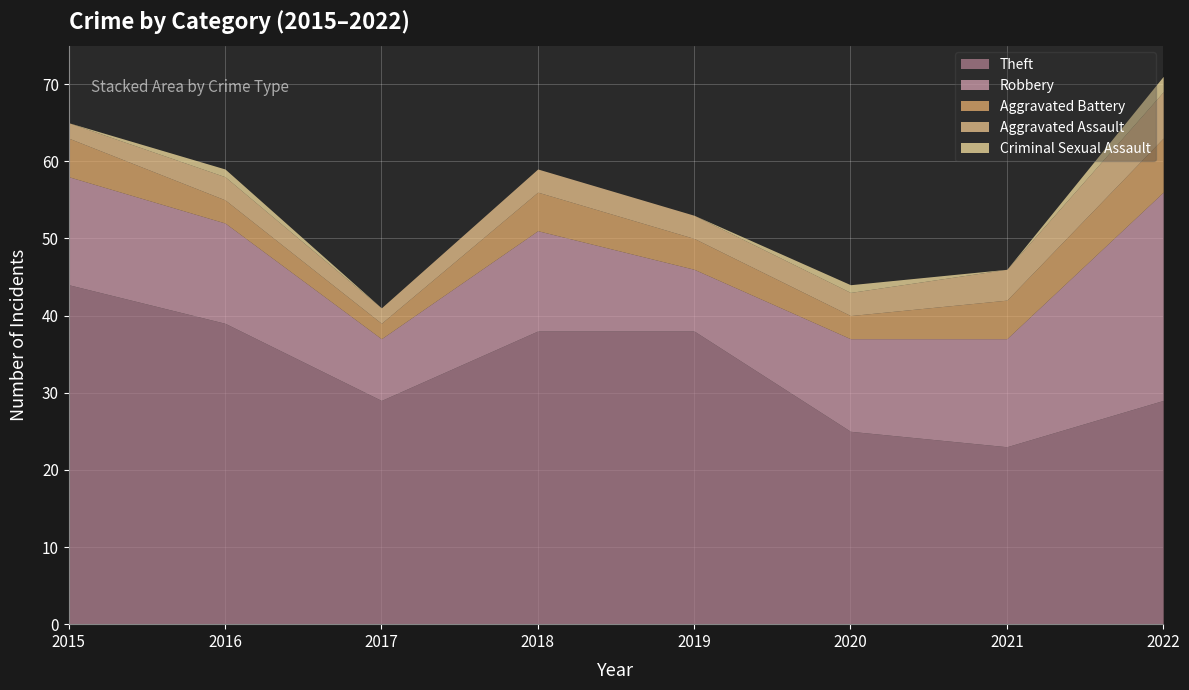

What is the greatest value displayed?

44